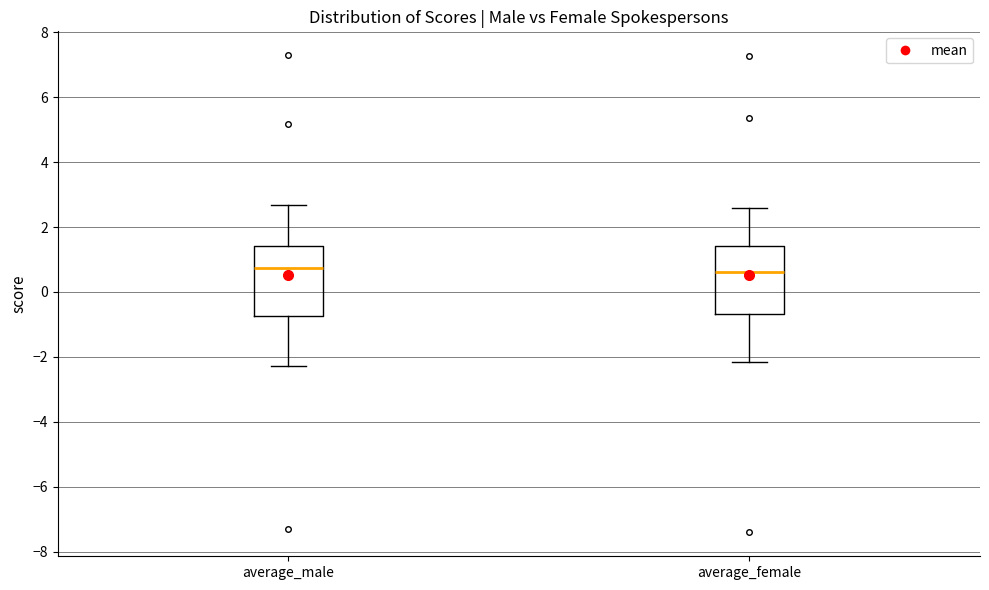

Where does the median line of the box for average_male sit on the y-axis? The values are not printed on the chart, so give them approximately, as read against the axis.

0.8